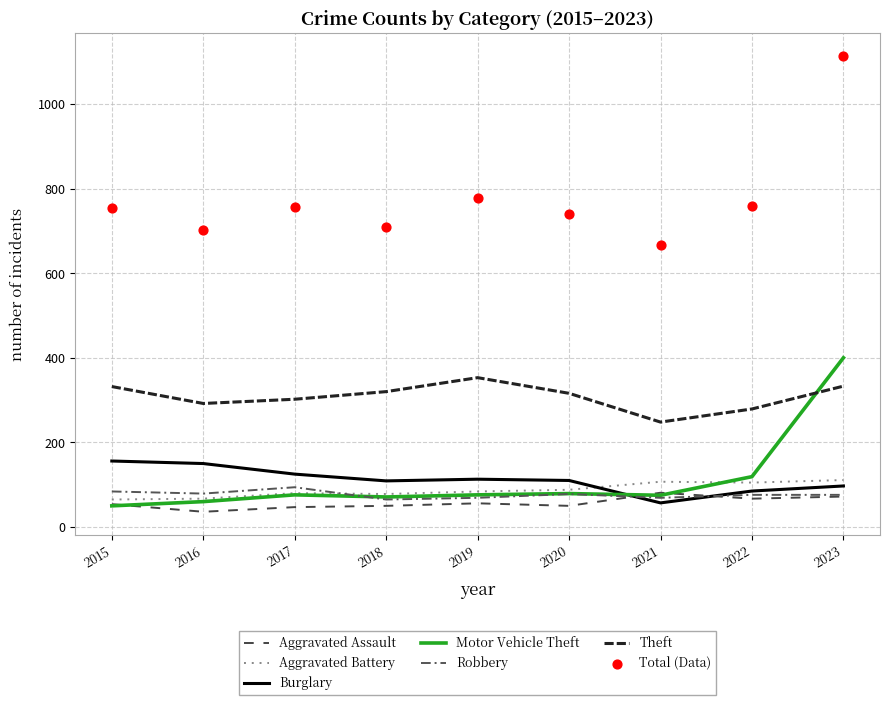

At how many categories does at least one series exceed 63?

9